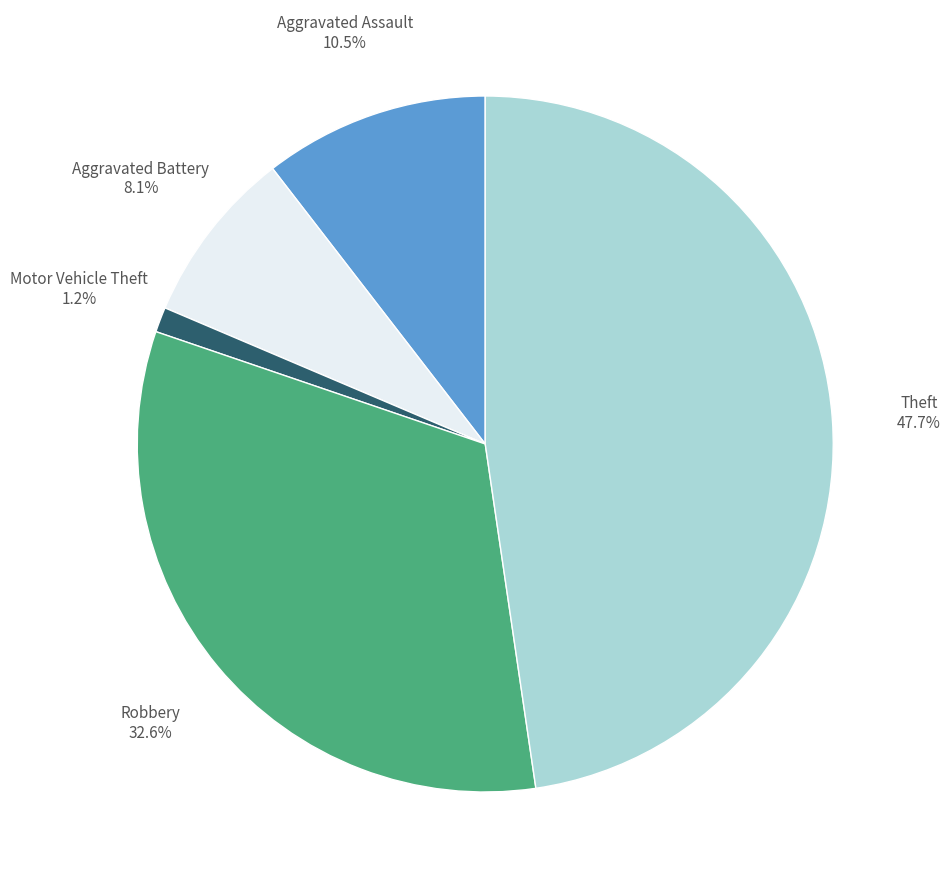

Is there a majority slice in this chart?

No